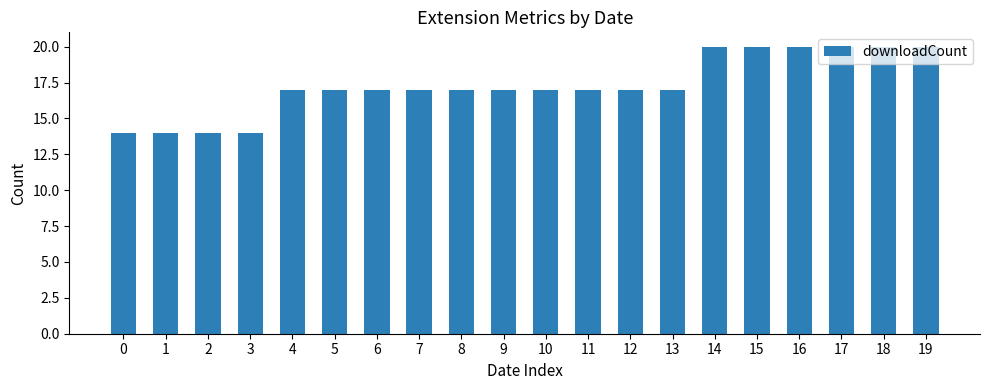

What is the difference between the second highest and minimum values?

6